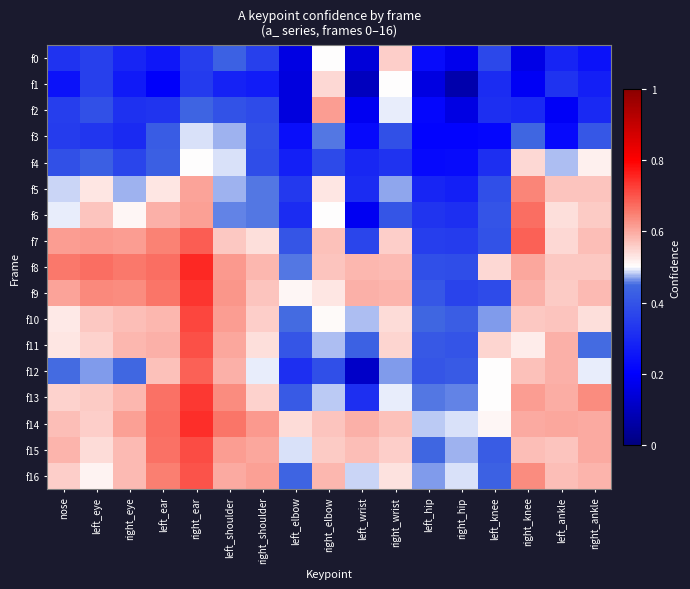

At which category is the sum across all series the highest?

right_ear